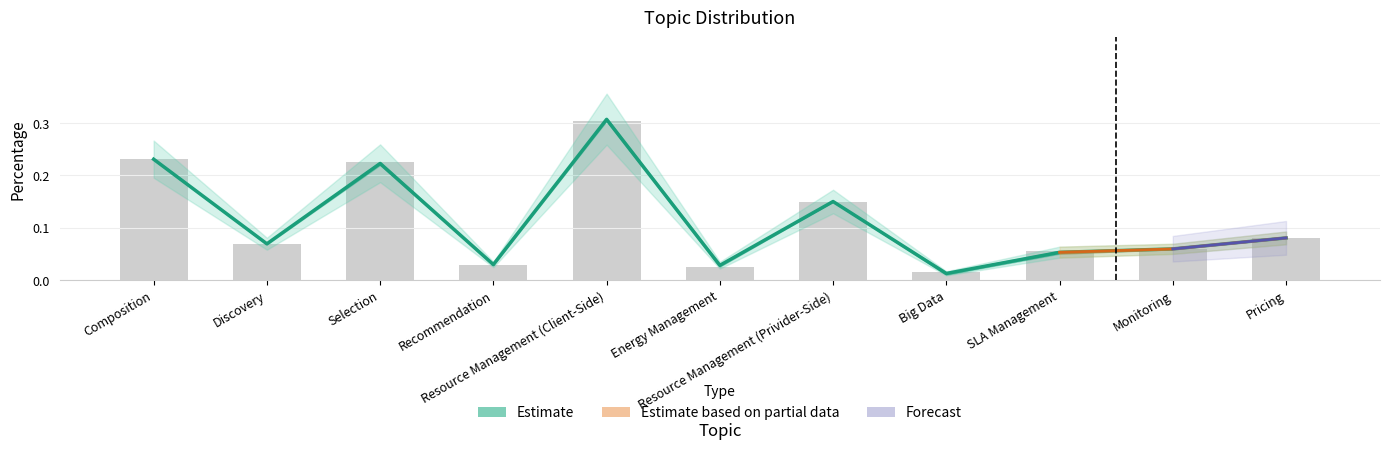

What is the sum of all Percentage values?

1.2